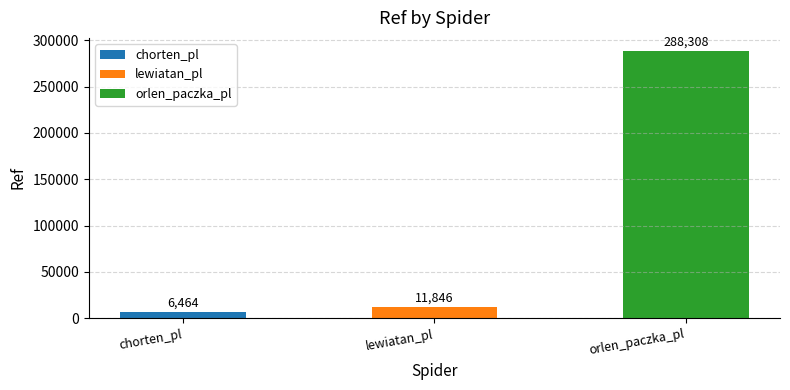

Count the number of categories in the chart.

3